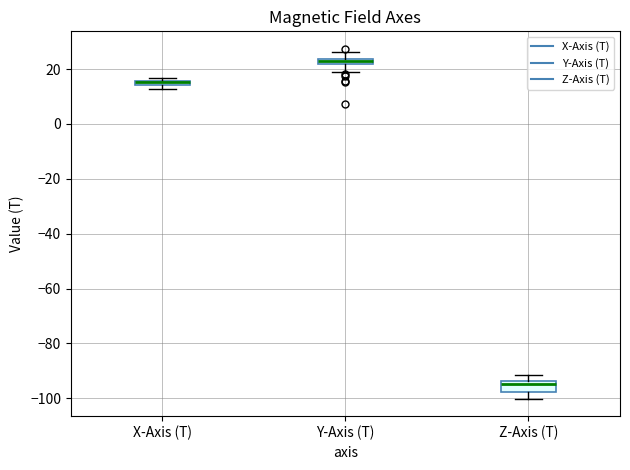

Which box is the tallest, from its lower edge to its upper edge?

Z-Axis (T)